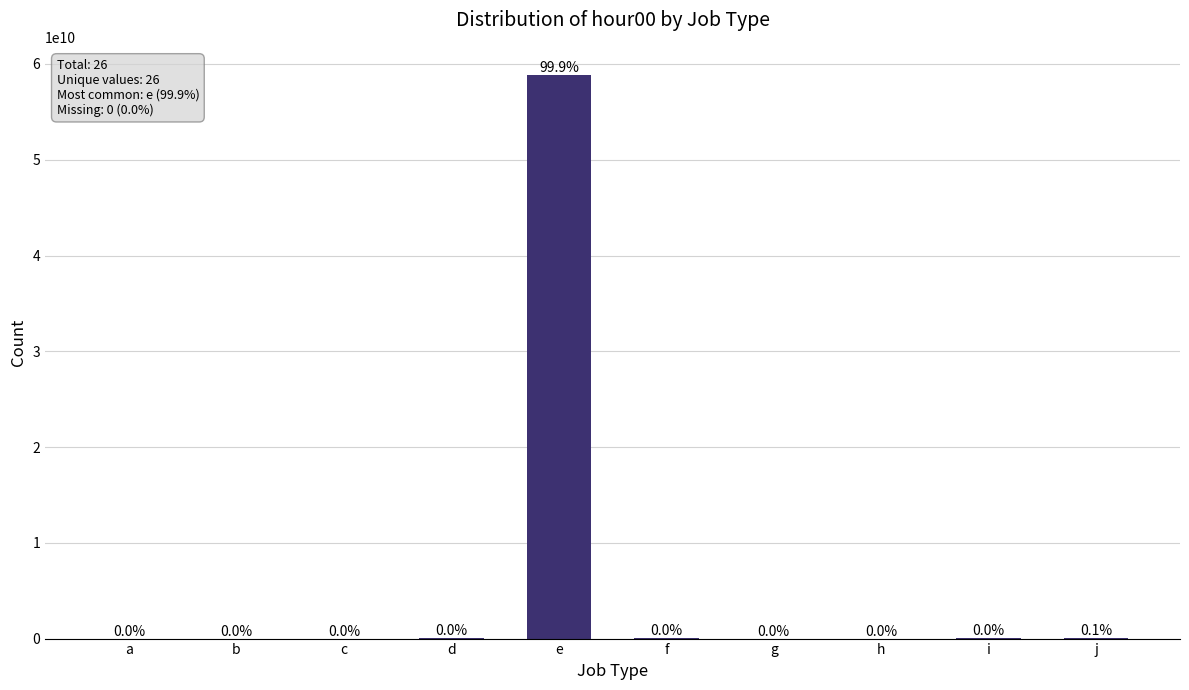

Does the chart contain any negative values?

No